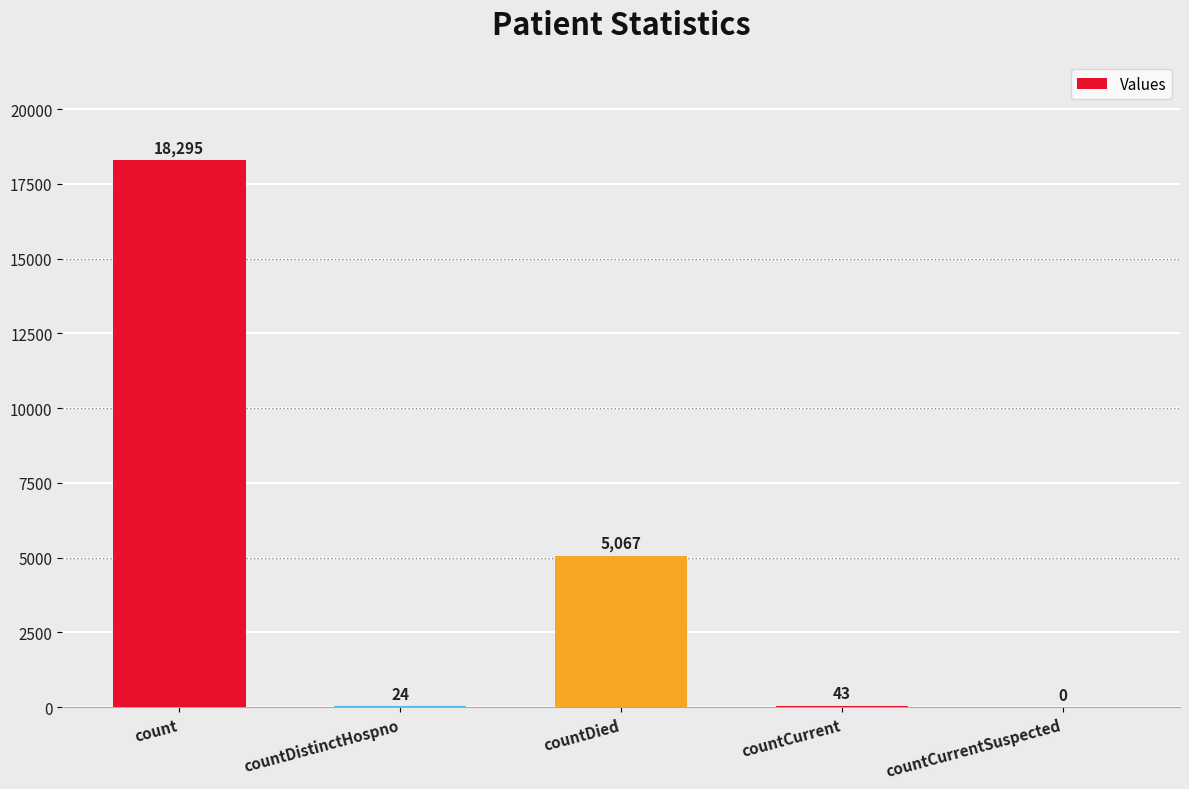

Which label corresponds to the largest value in the chart?

count